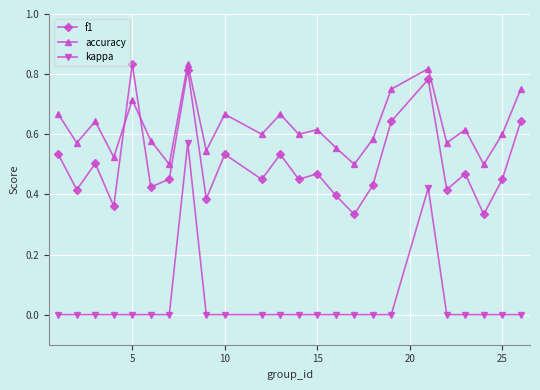

At how many categories does at least one series exceed 0?

24